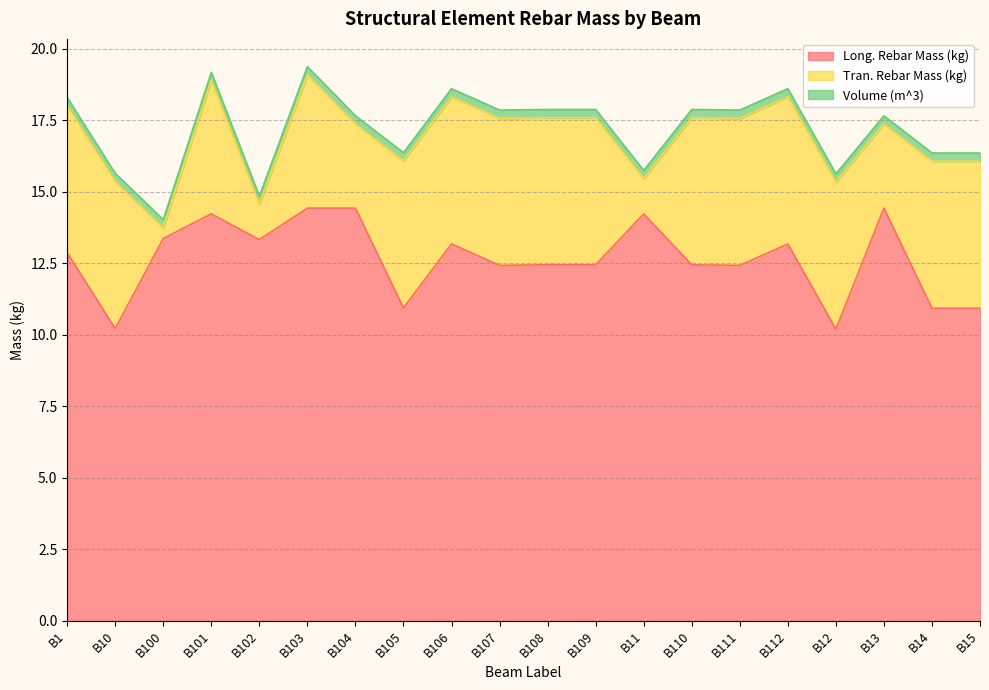

What are all the series names shown in the legend?

Long. Rebar Mass (kg), Tran. Rebar Mass (kg), Volume (m^3)